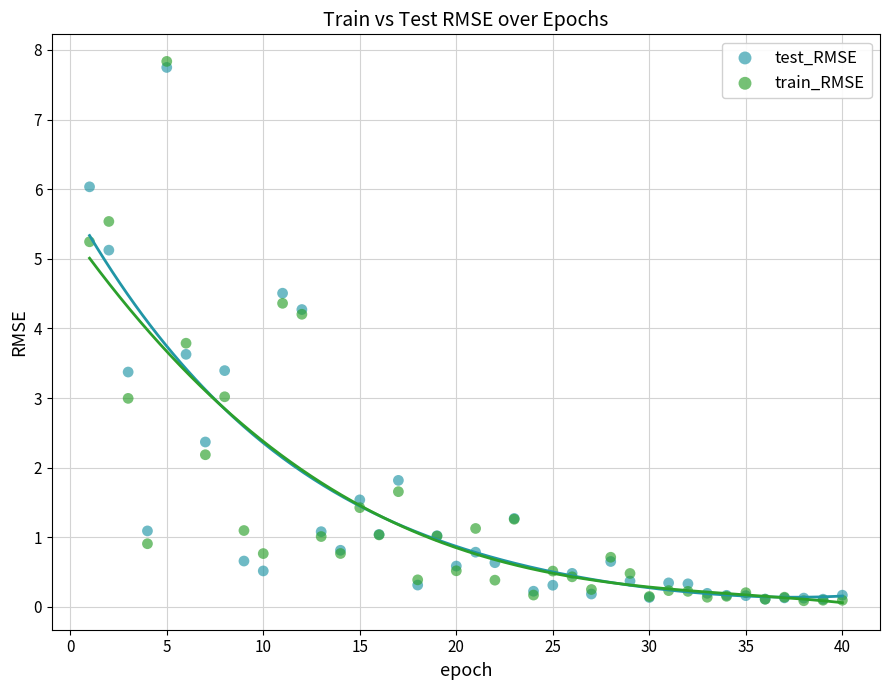

Which series contains the highest Y value?

train_RMSE